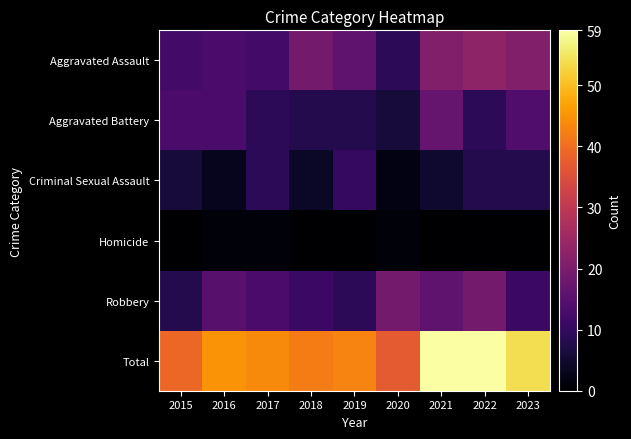

What is the difference between the highest and lowest values at 2017?

43